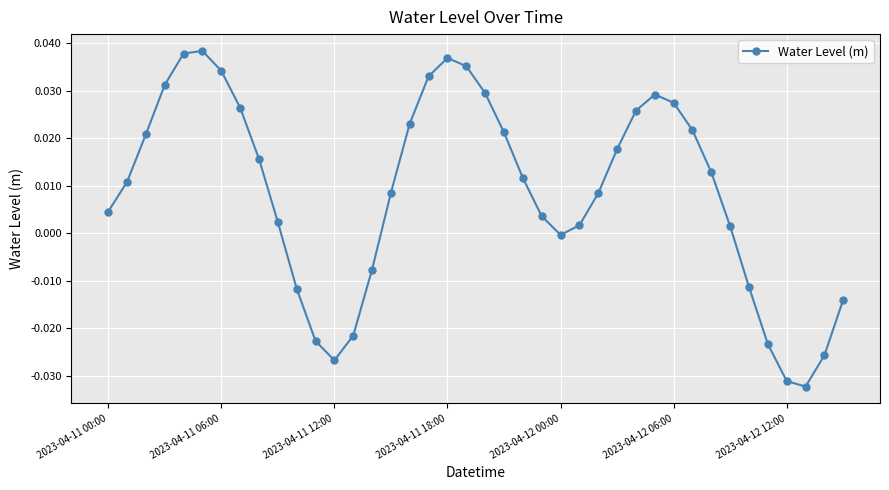

How many interior local valleys (lower than both neighbors) does the data have?

3